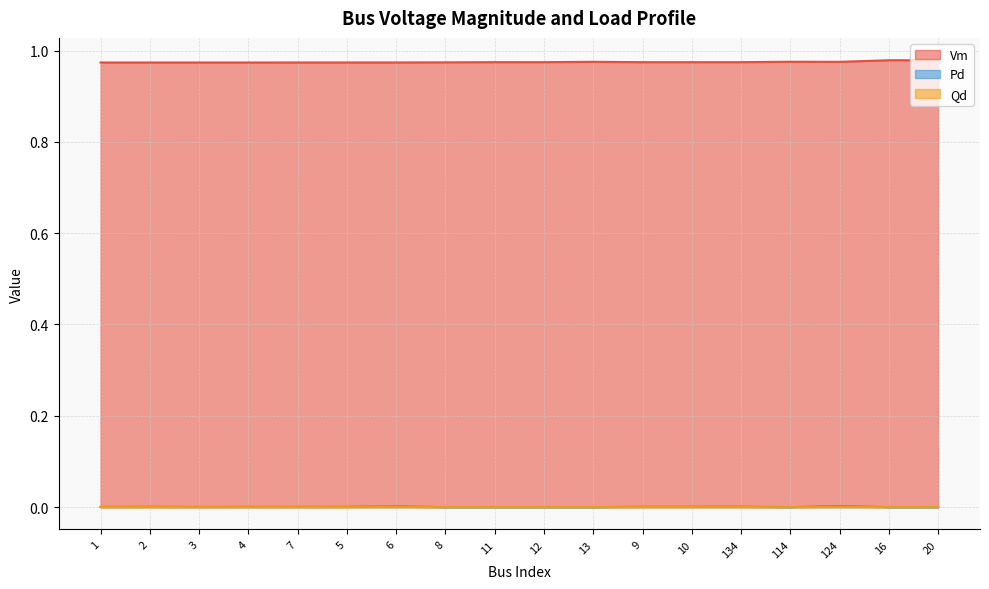

Reading left to right, extract all data points from this chart.

Vm: 1=1.0	2=1.0	3=1.0	4=1.0	7=1.0	5=1.0	6=1.0	8=1.0	11=1.0	12=1.0	13=1.0	9=1.0	10=1.0	134=1.0	114=1.0	124=1.0	16=1.0	20=1.0
Pd: 1=0.0	2=0.0	3=0.0	4=0.0	7=0.0	5=0.0	6=0.0	8=0.0	11=0.0	12=0.0	13=0.0	9=0.0	10=0.0	134=0.0	114=0.0	124=0.0	16=0.0	20=0.0
Qd: 1=0.0	2=0.0	3=0.0	4=0.0	7=0.0	5=0.0	6=0.0	8=0.0	11=0.0	12=0.0	13=0.0	9=0.0	10=0.0	134=0.0	114=0.0	124=0.0	16=0.0	20=0.0